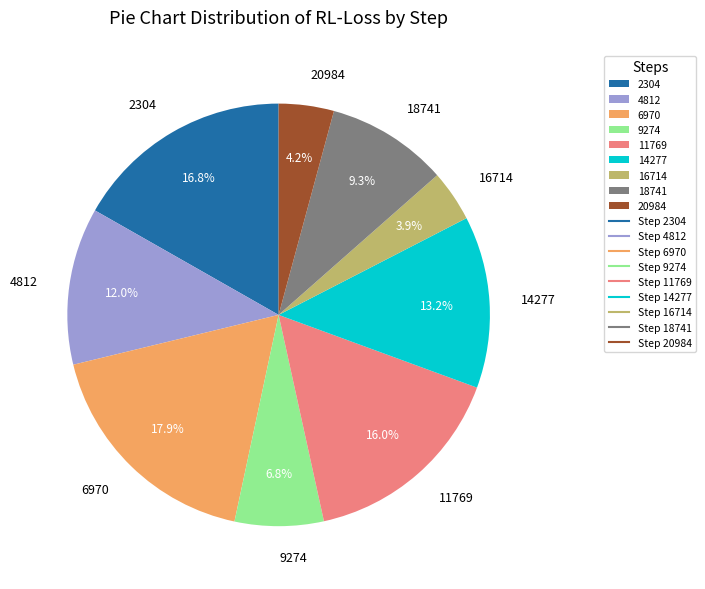

Count the number of slices in the pie.

9